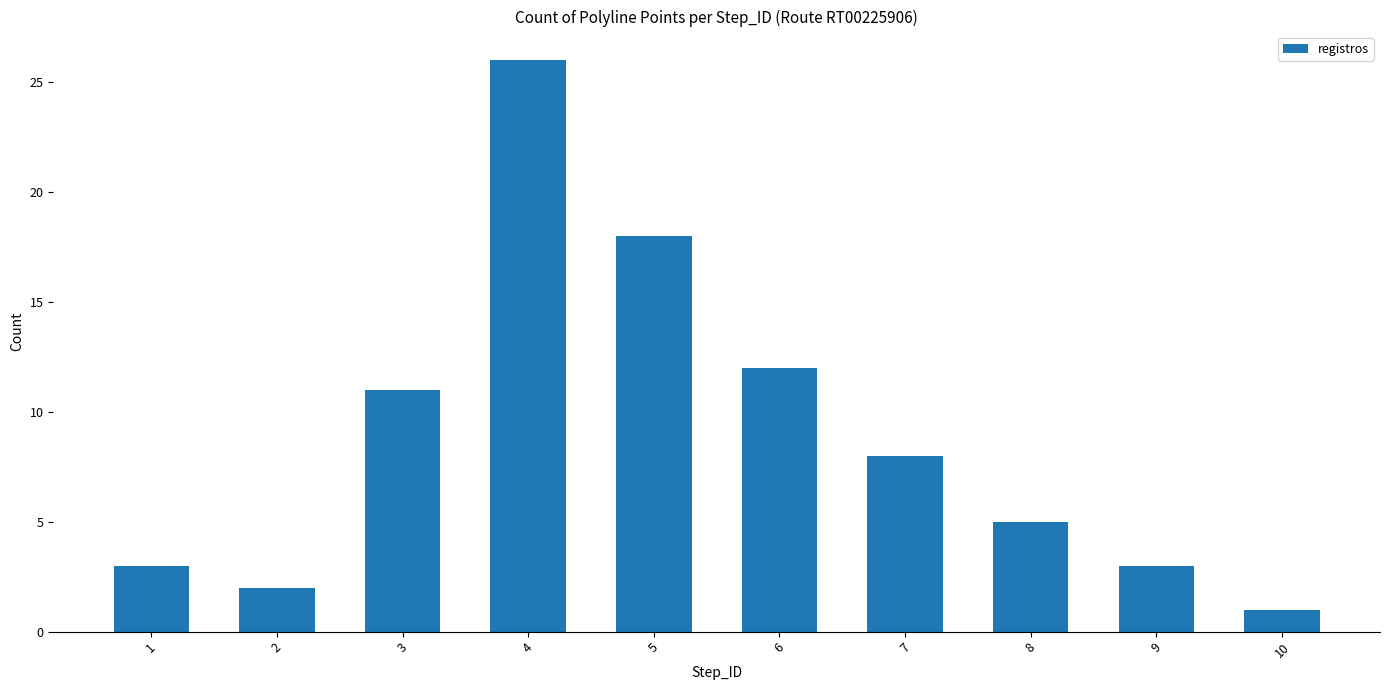

Count the number of data series in this chart.

1